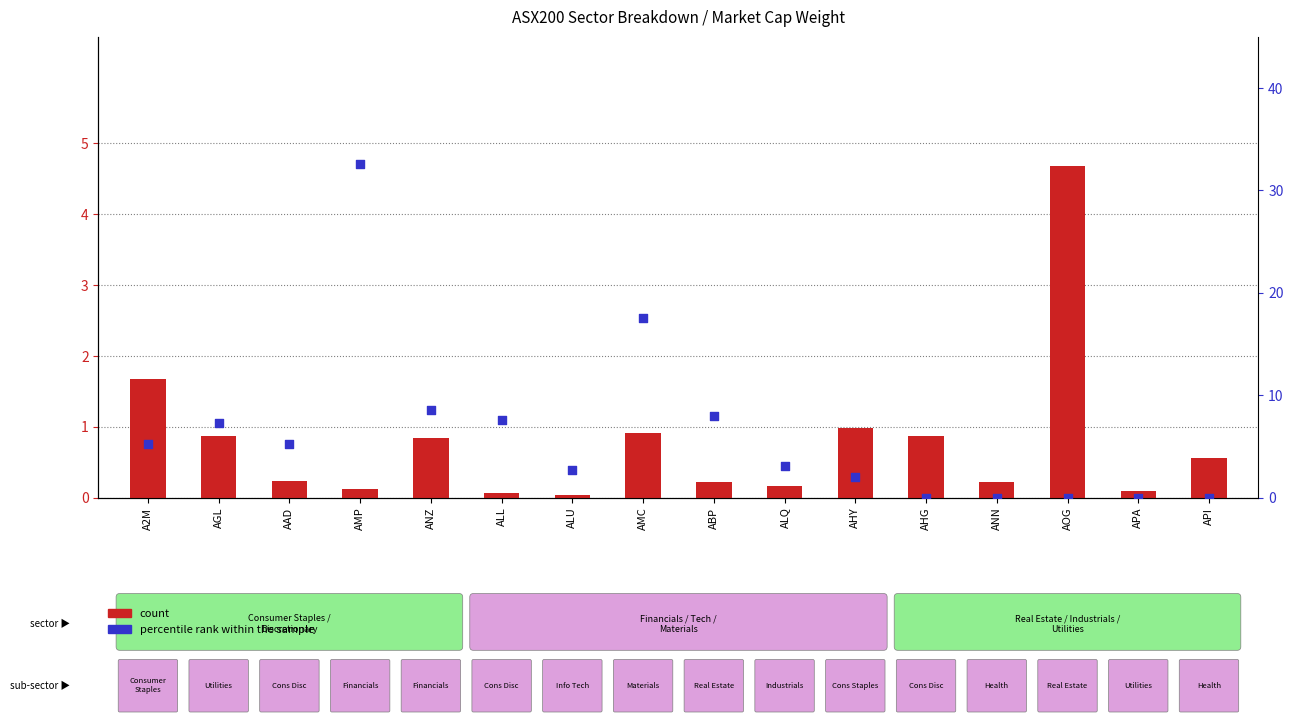

At which category is the sum across all series the highest?

AMP